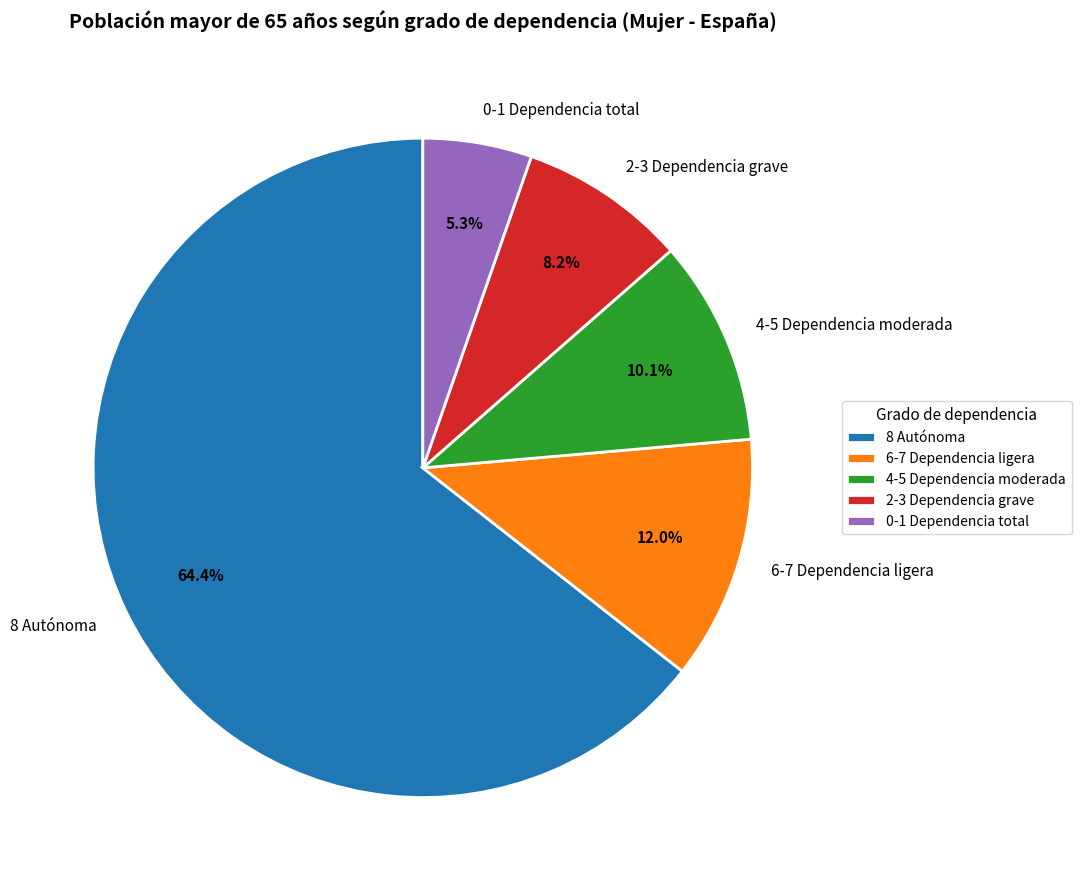

Is it true that 8 Autónoma is 59% of the pie?

False